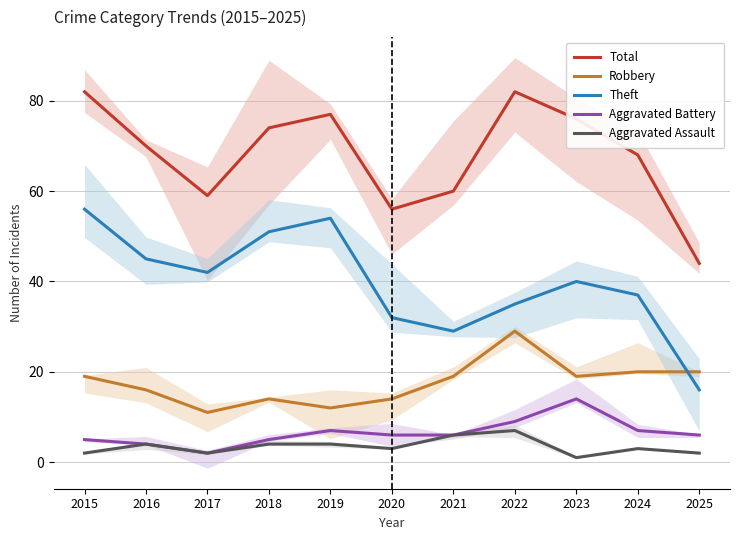

What is the maximum value shown in the chart?

82